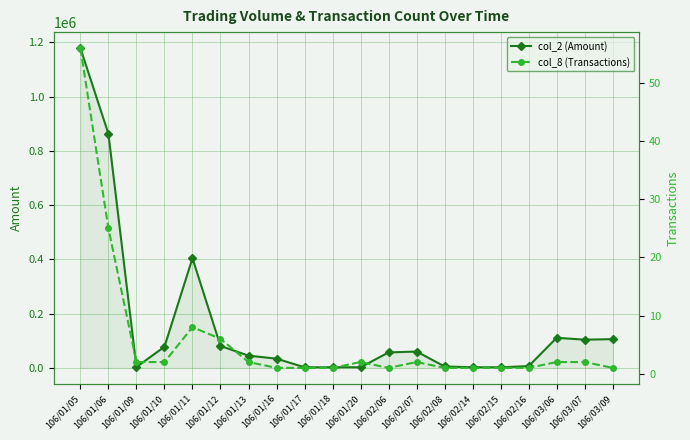

True or false: col_2 (Amount) and col_8 (Transactions) intersect in this chart.

False